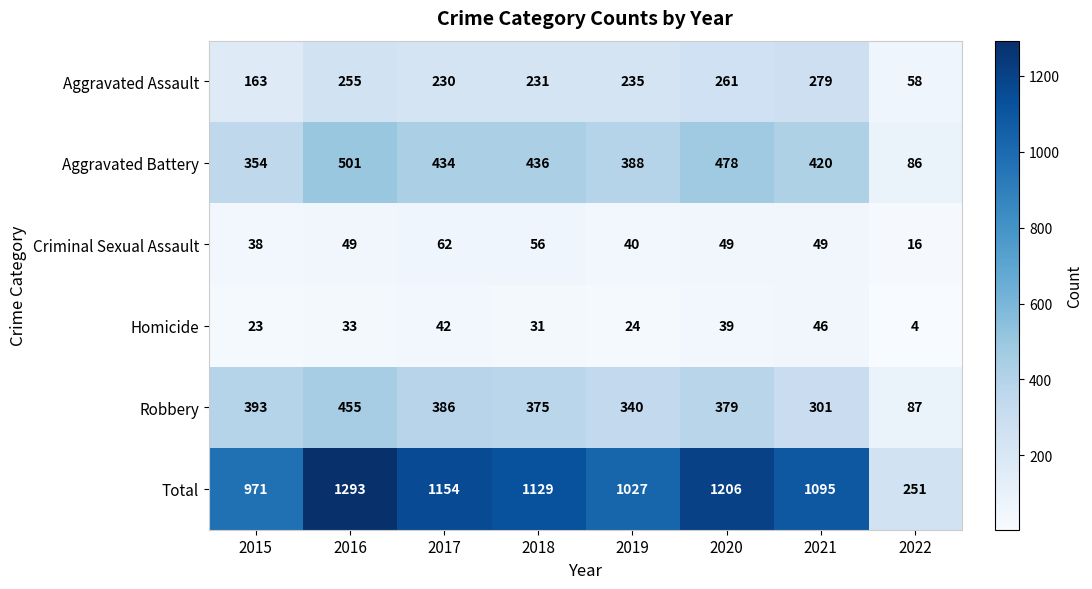

Where does the Robbery series first go above 379?

2015